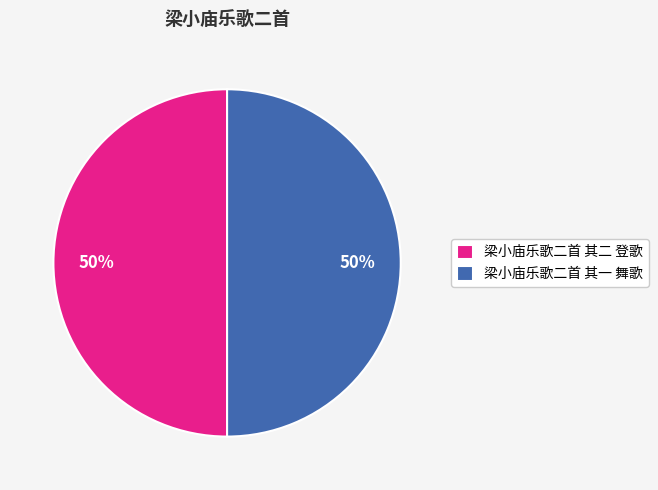

To the nearest percent, what is the average slice percentage?

50%